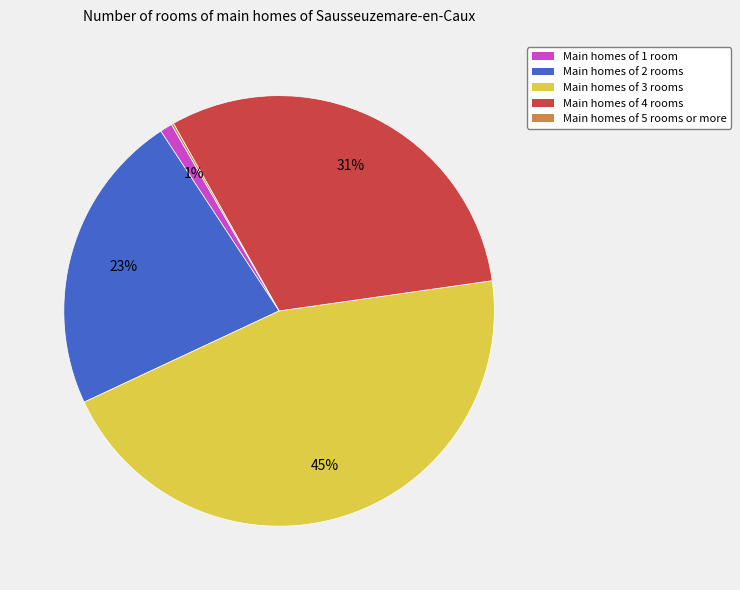

Does Main homes of 3 rooms account for over 50% of the chart?

No